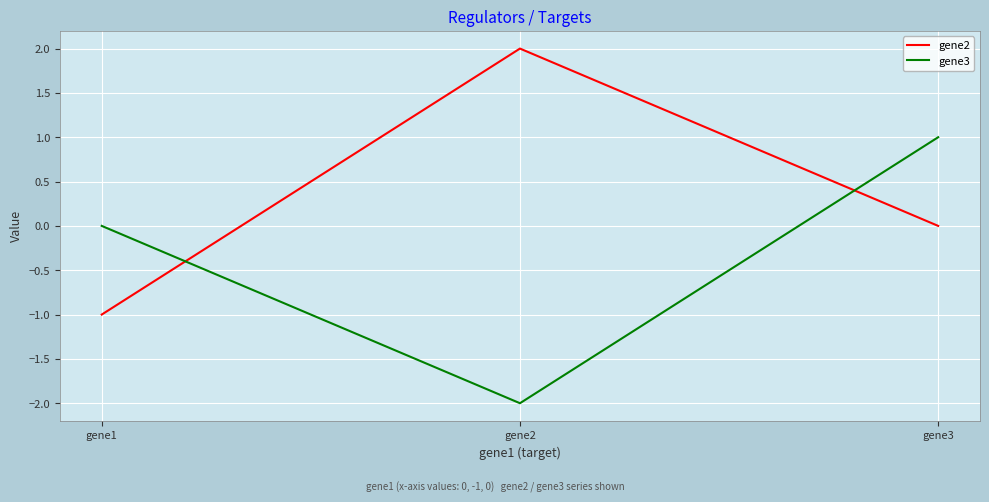

Read the gene2 value at gene1.

-1